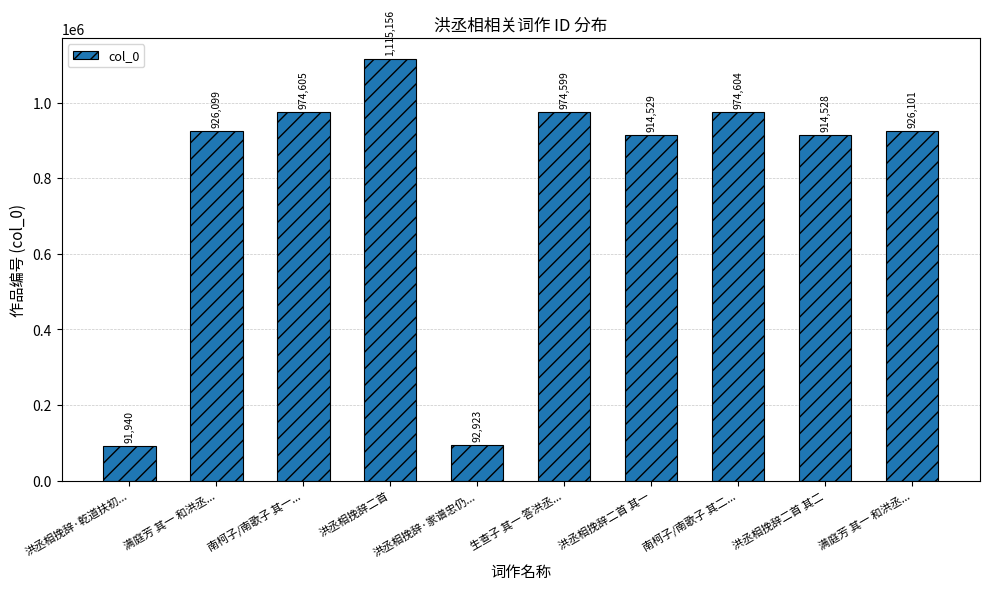

What is the difference between the values at 南柯子/南歌子 其一... and 洪丞相挽辞·乾道扶初...?

882665